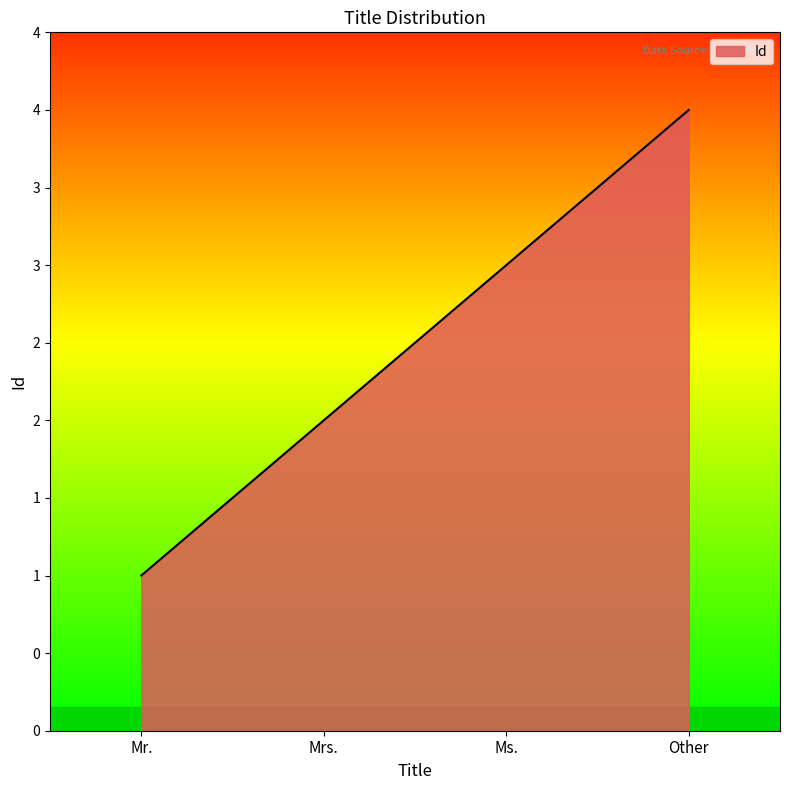

Does the chart have visible grid lines?

No